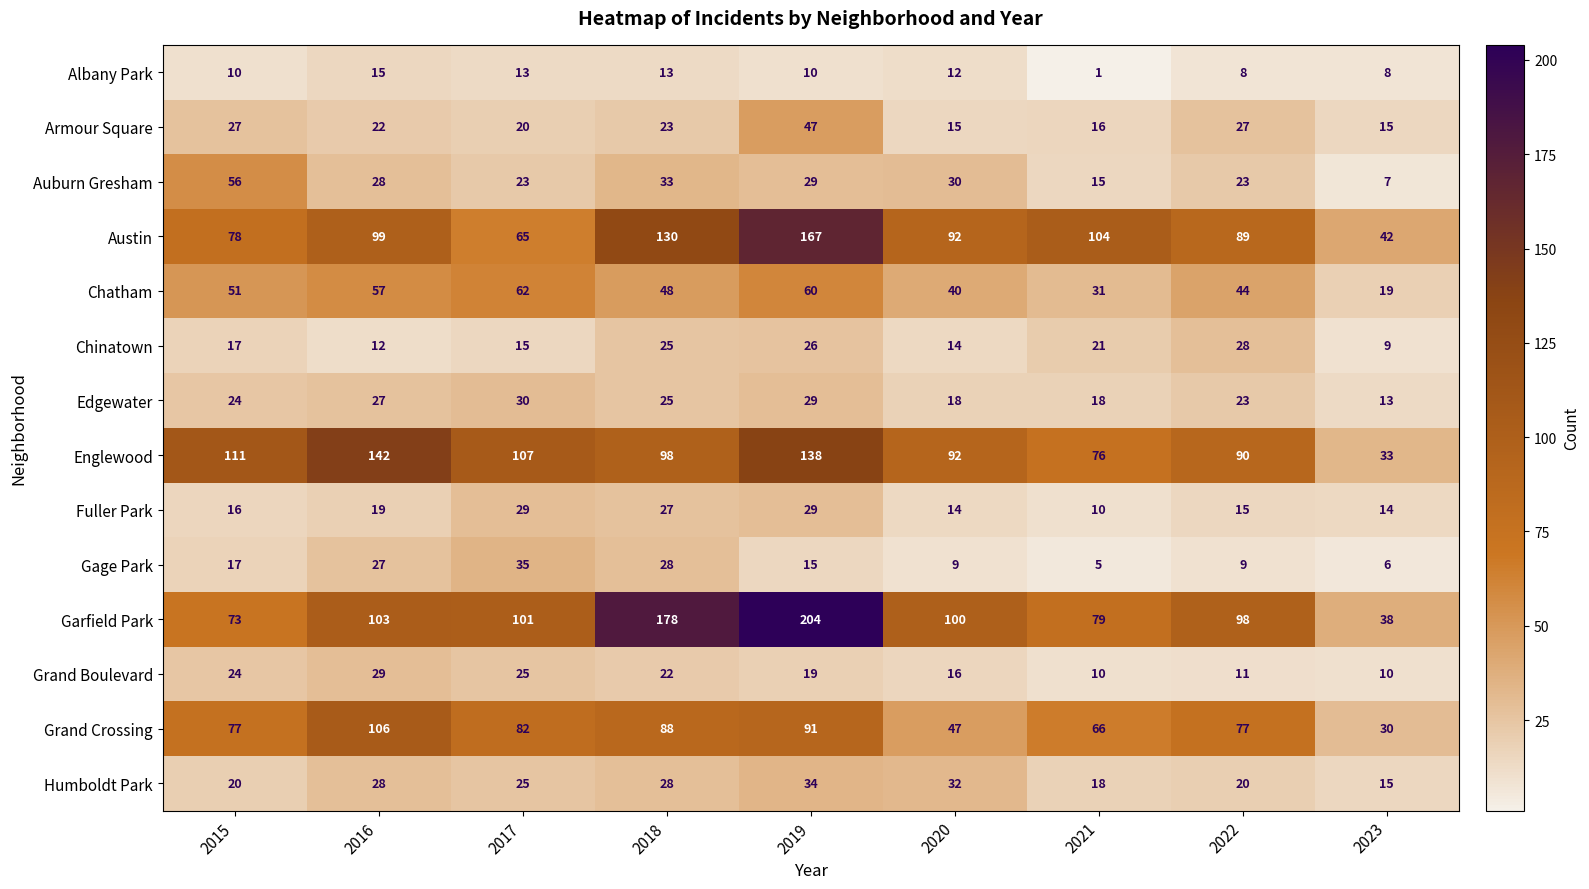

What is the sum of the Grand Crossing values at 2017 and 2015?

159